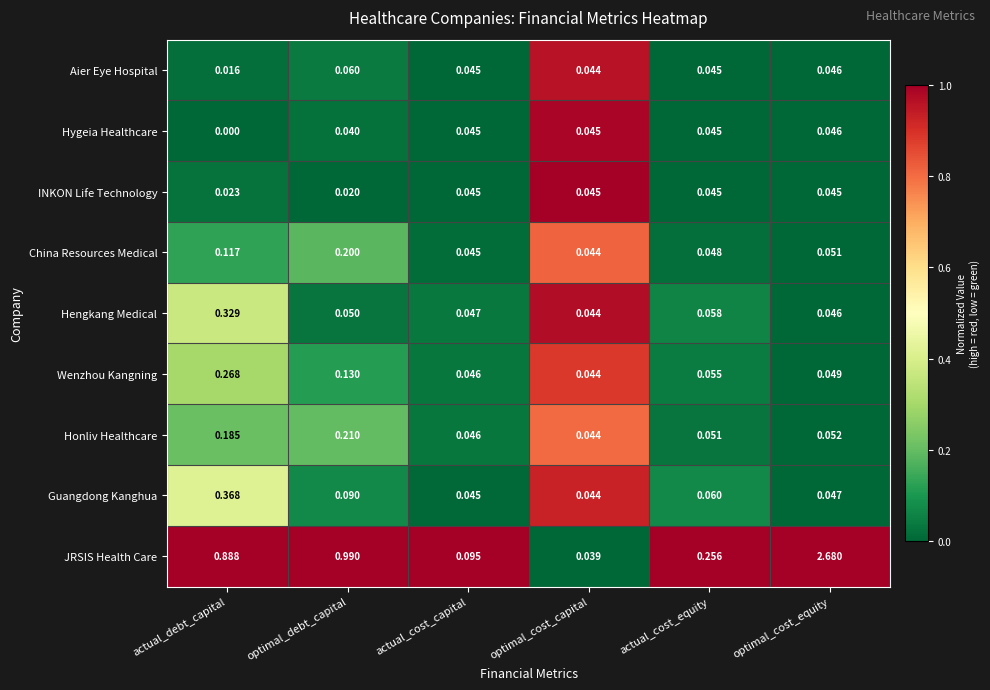

Which series has the widest spread of values?

JRSIS Health Care